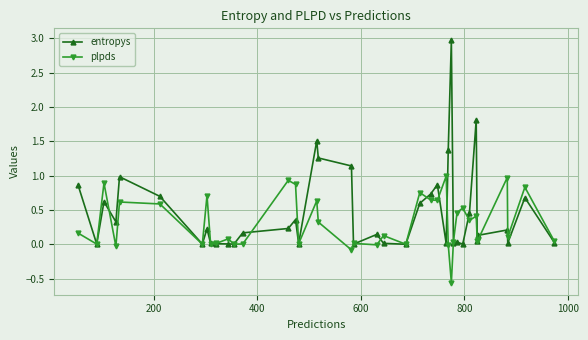

Which series has the largest range (max minus min)?

entropys